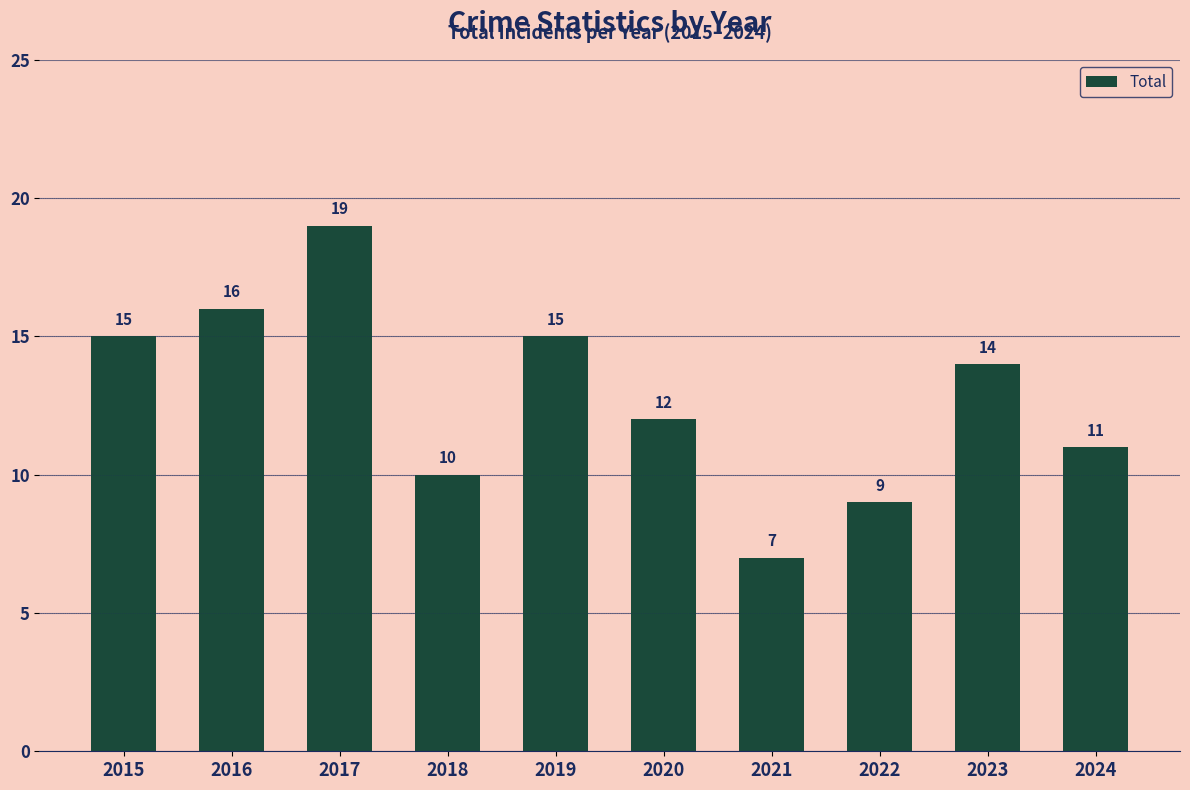

Reading right to left, what are all the values shown in this chart?

2024=11	2023=14	2022=9	2021=7	2020=12	2019=15	2018=10	2017=19	2016=16	2015=15